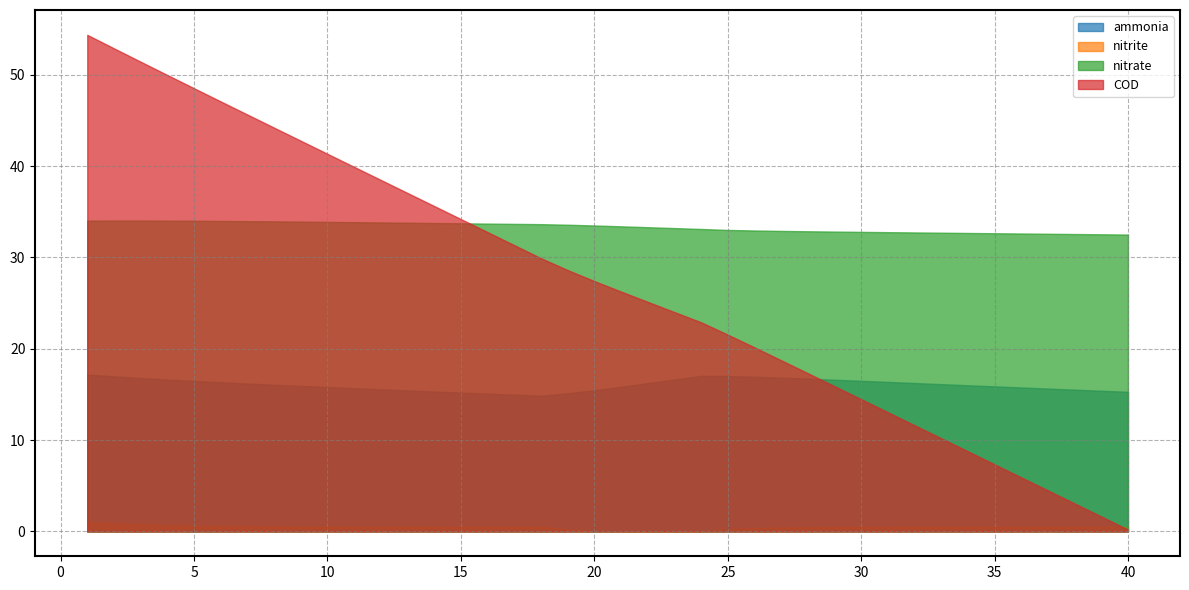

At which label does COD reach its minimum?

40